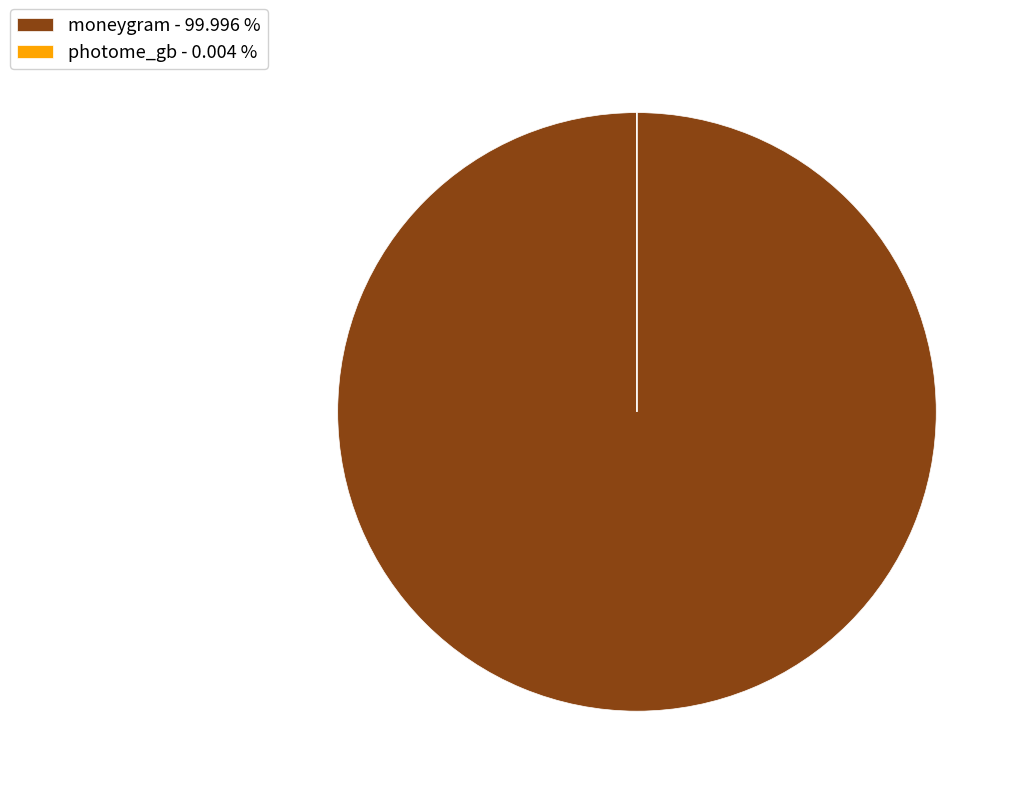

Which category has the biggest portion of the pie?

moneygram